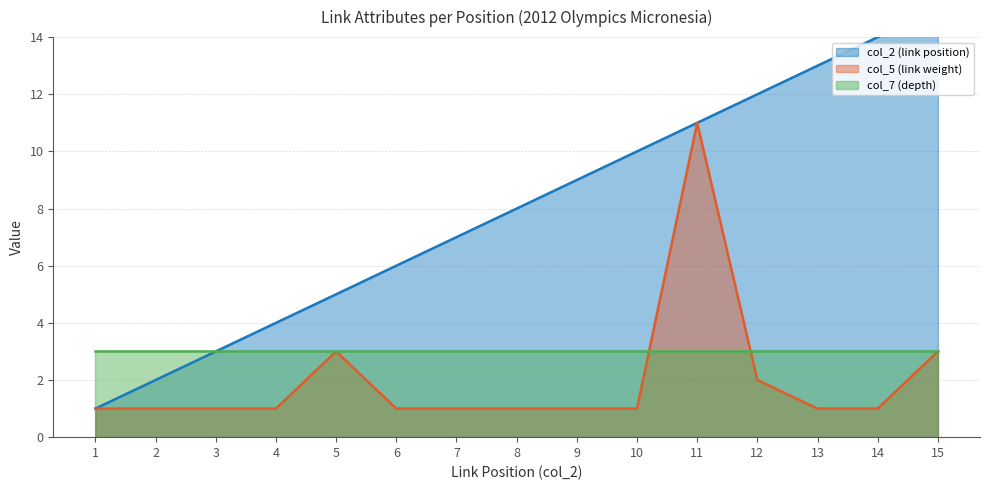

What is the value of the col_2 (link position) point at the 9th from the left?

9